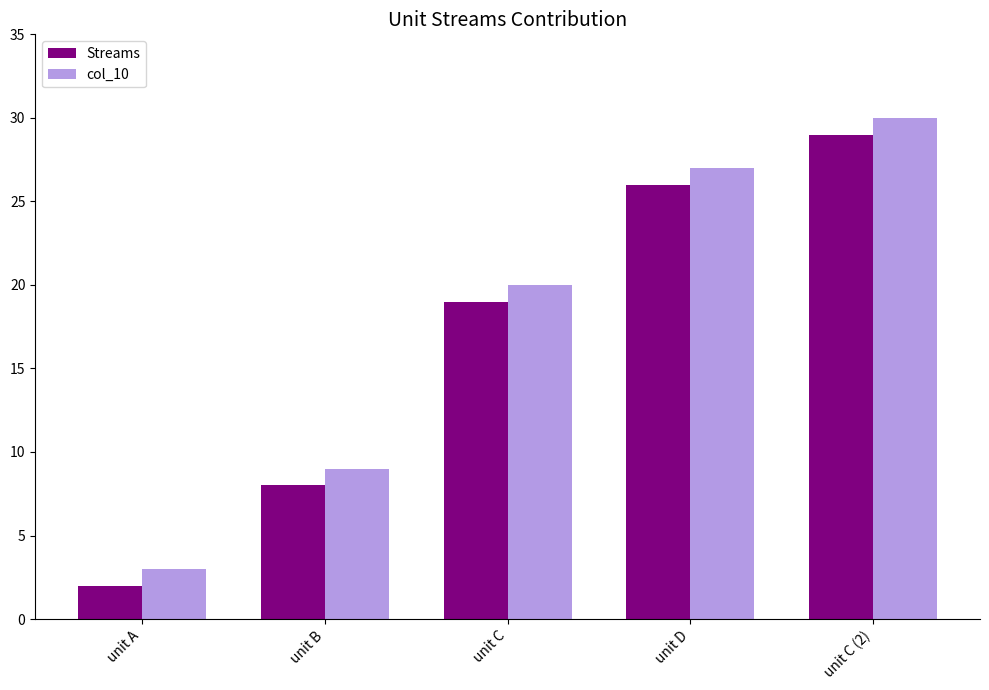

What are all the series names shown in the legend?

Streams, col_10